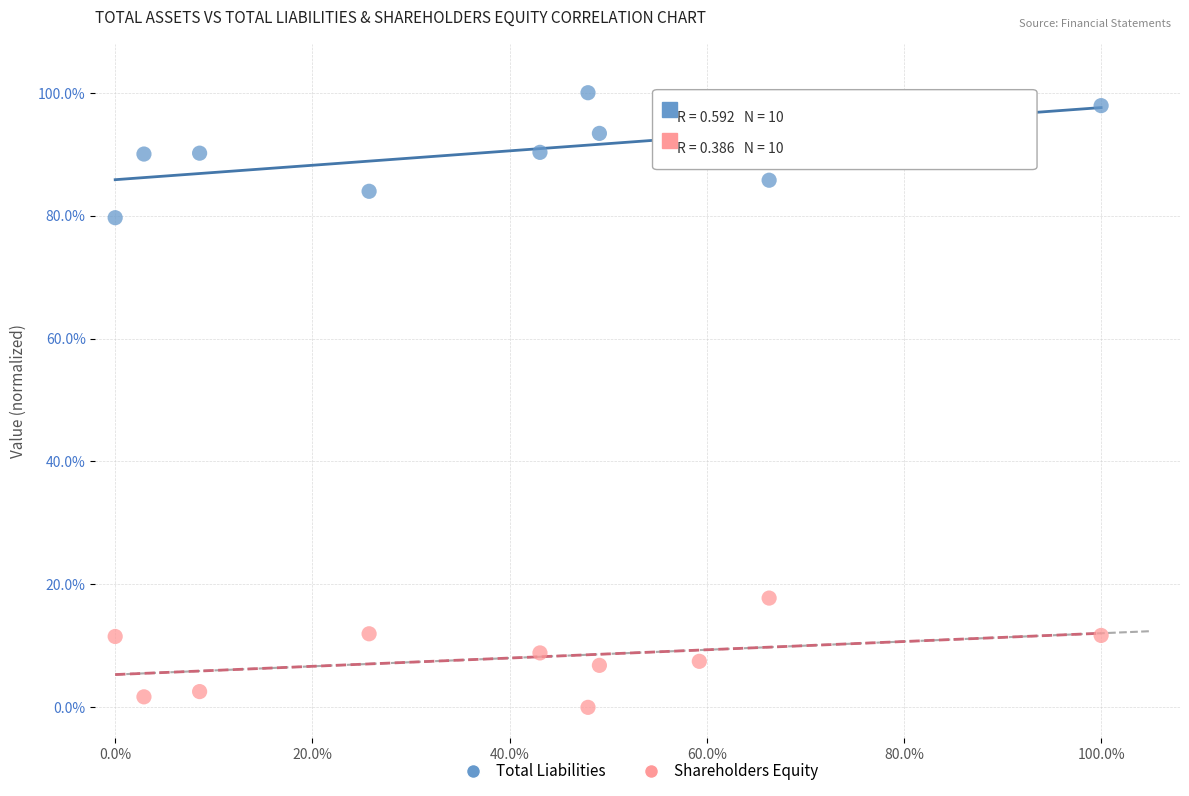

Across all data points, what is the range of X values (max minus min)?

100.0